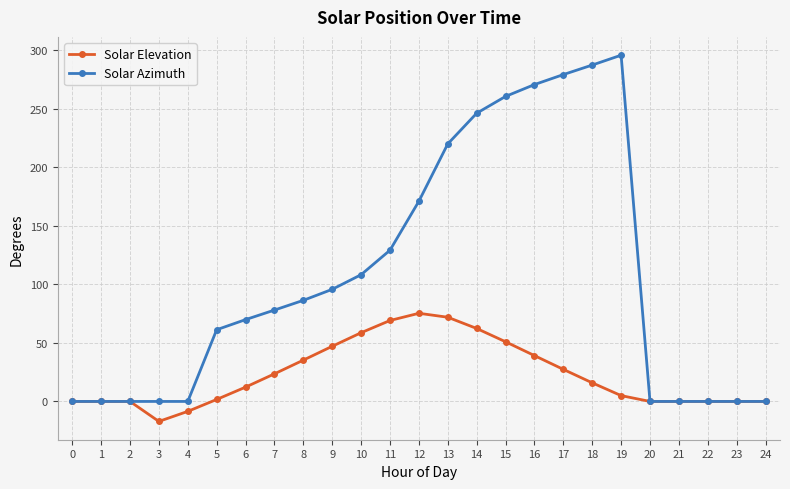

How many data points in Solar Elevation are less than 12?

12